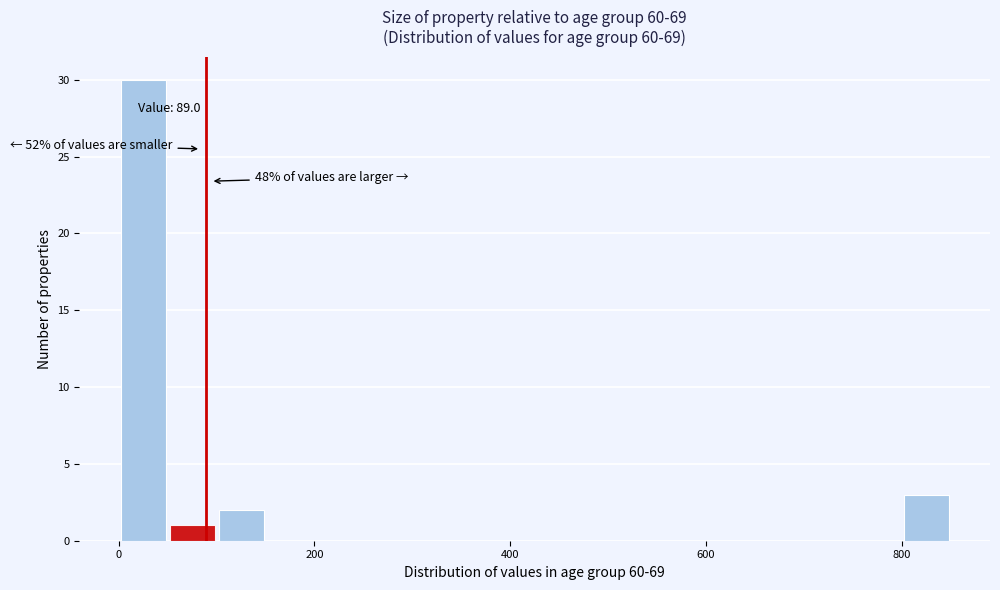

Around what value on the x-axis is the tallest bar? Give the approximate position of its centre, as read against the axis.

20